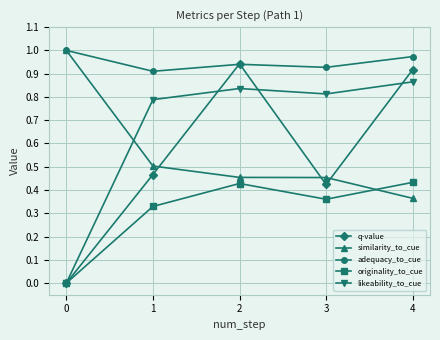

What is the average value of the likeability_to_cue series?

0.7